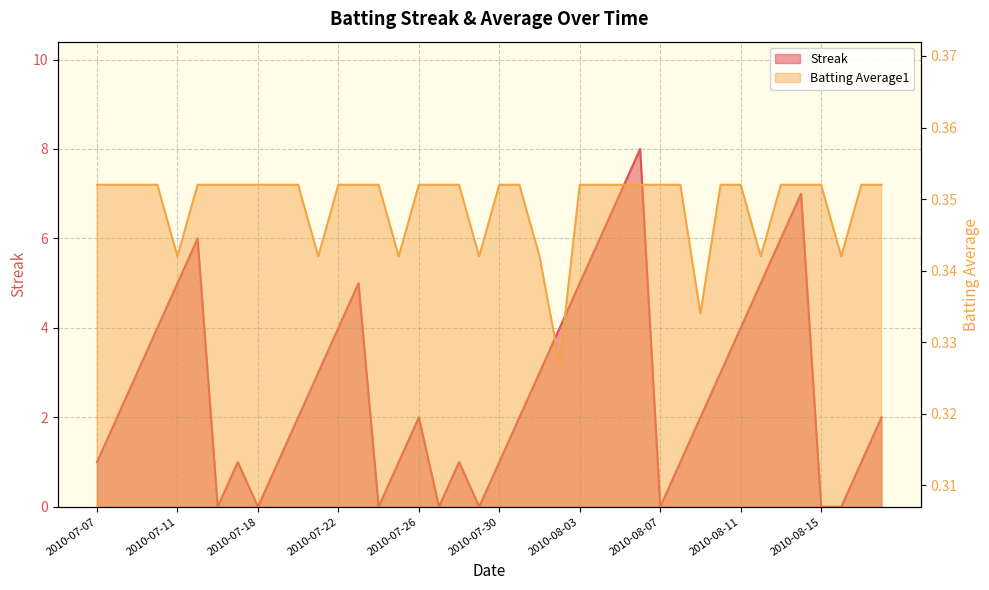

The value of Streak at 2010-08-16 is -5.2. True or false?

False